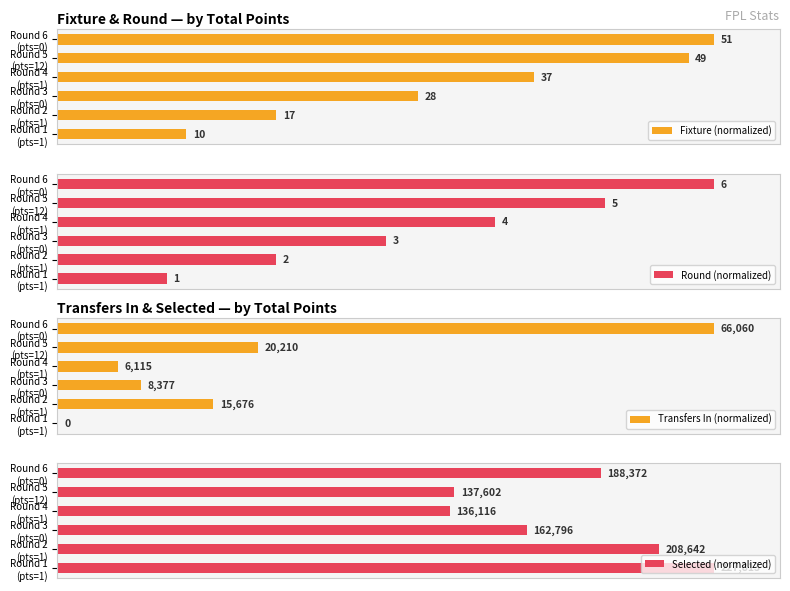

Which series has the largest total across all categories?

Selected (normalized)